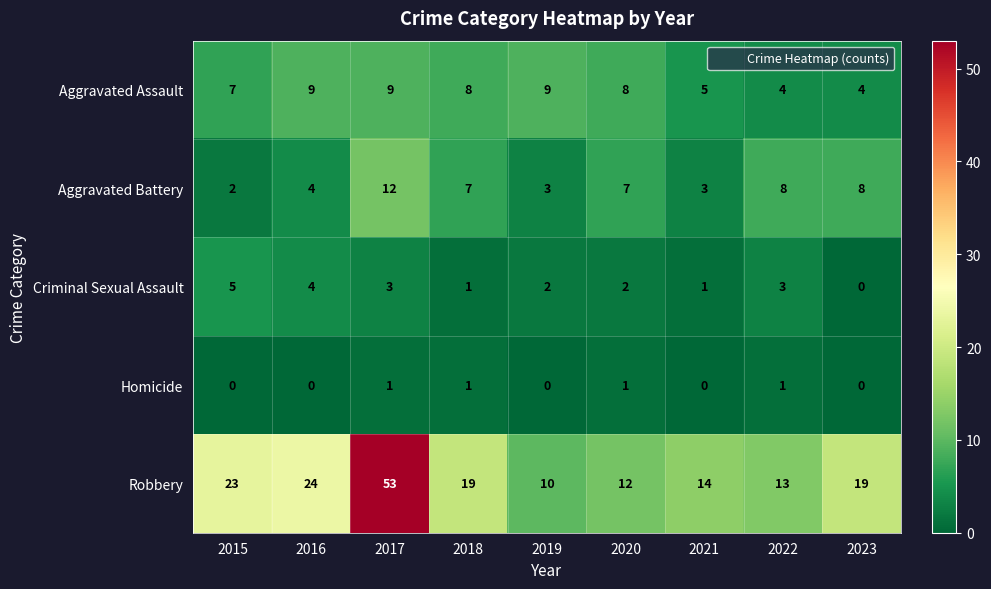

The value of Criminal Sexual Assault at 2020 is 3. True or false?

False